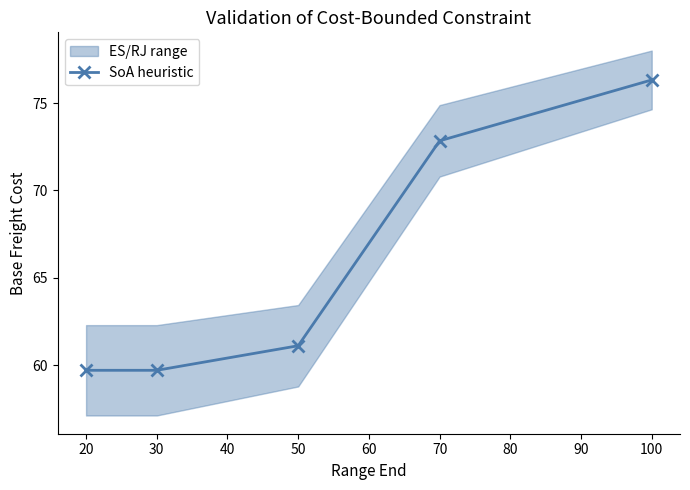

What is the maximum value for SoA heuristic?

76.3